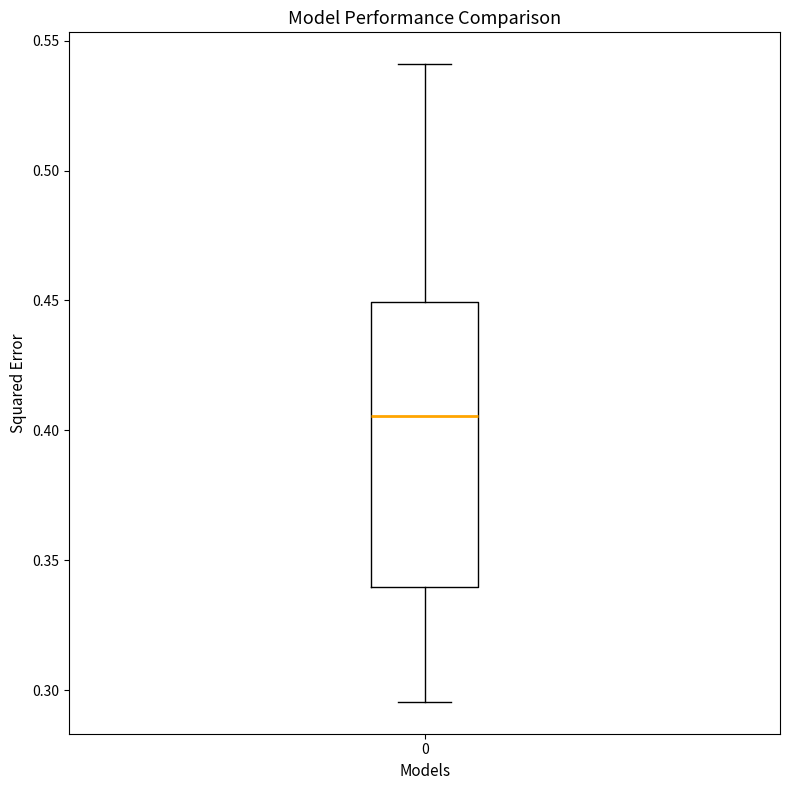

Transcribe this box plot: give where the median line is, the range the box spans, and where the two whiskers end, as read against the y-axis. The values are not printed on the chart, so give them approximately, as read against the axis.

median 0.405, box 0.340 to 0.450, whiskers 0.295 to 0.540